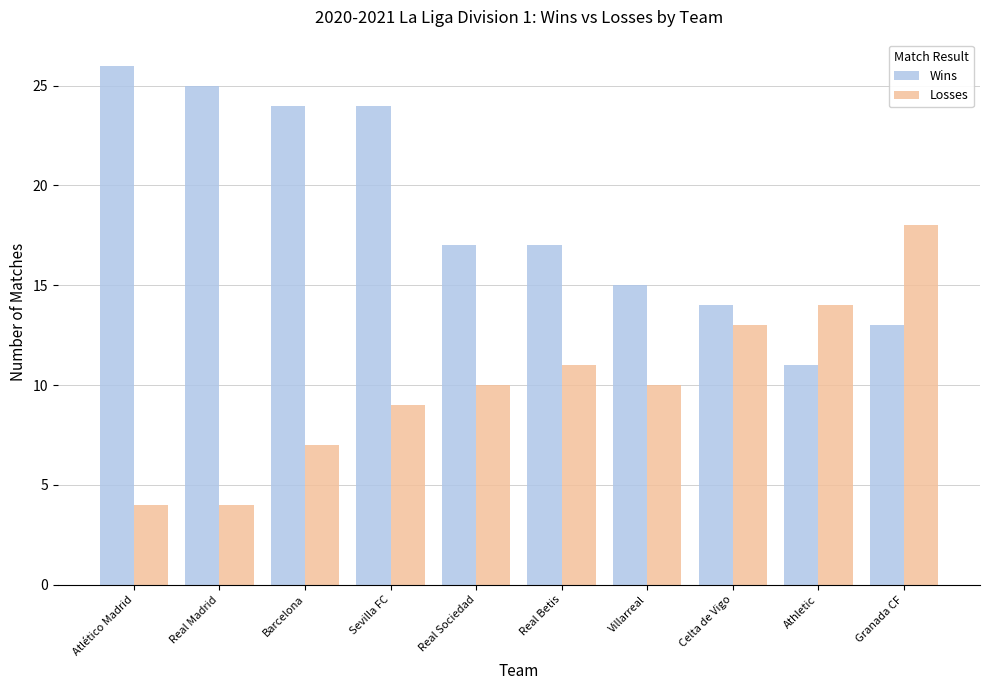

Reading right to left, list all the values displayed in this chart.

Wins: 13	11	14	15	17	17	24	24	25	26
Losses: 18	14	13	10	11	10	9	7	4	4